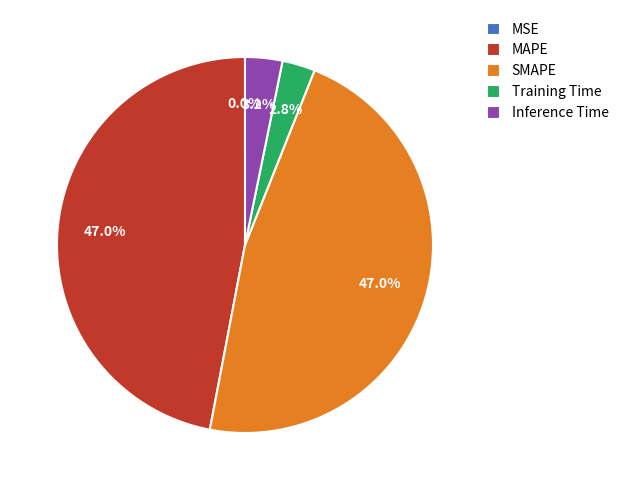

How much of the chart is everything except Training Time?

97.2%